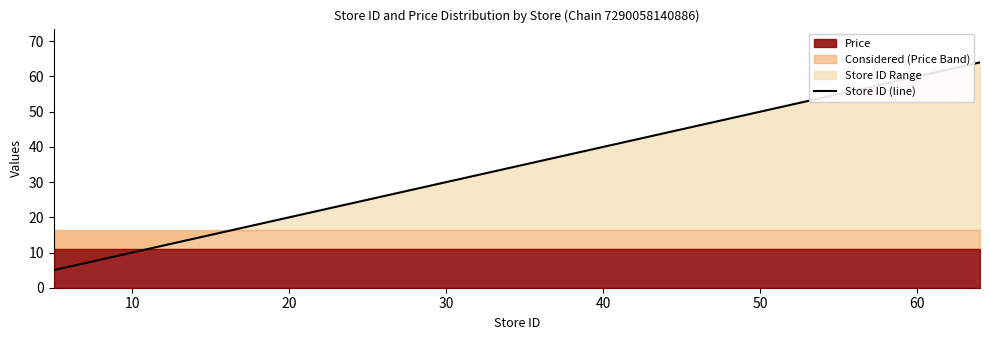

Reading right to left, what are all the values shown in this chart?

64	56	43	42	39	35	34	32	28	22	19	15	12	9	5